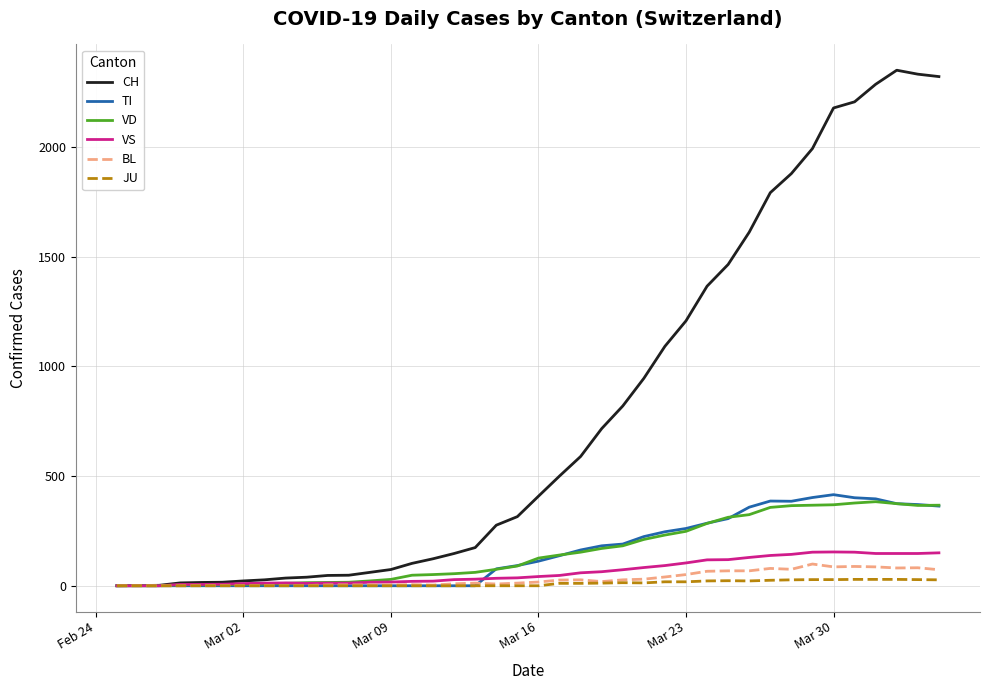

Which series has the largest range (max minus min)?

CH